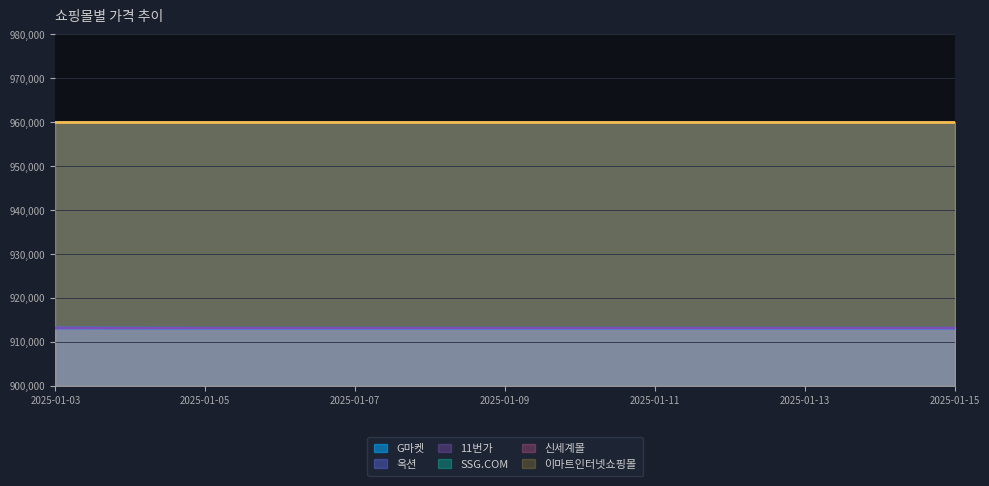

List the series in order of their peak value, highest first.

11번가, G마켓, 옥션